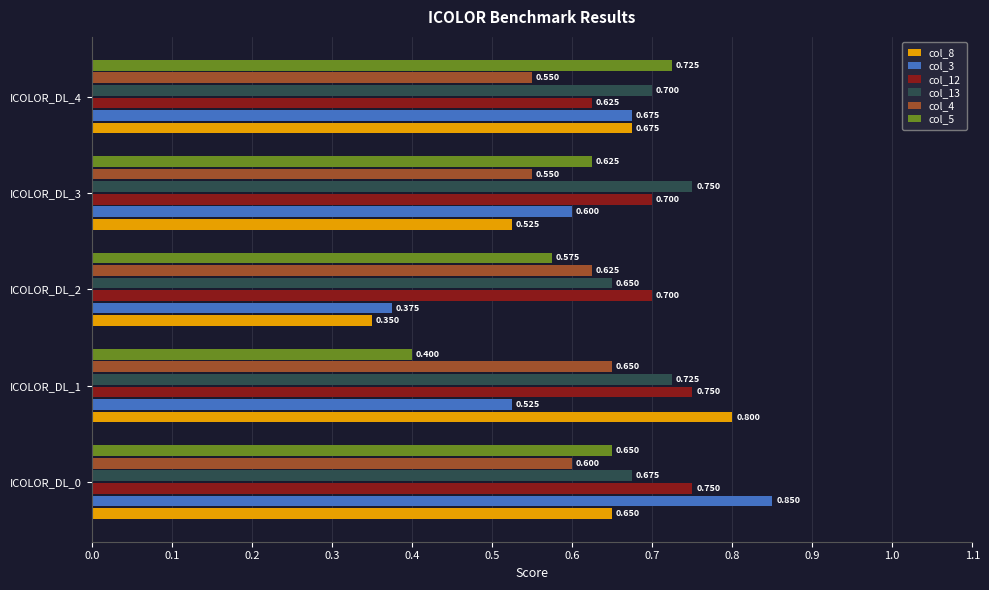

Is the value of col_3 at ICOLOR_DL_0 greater than the value of col_4 at ICOLOR_DL_2?

Yes